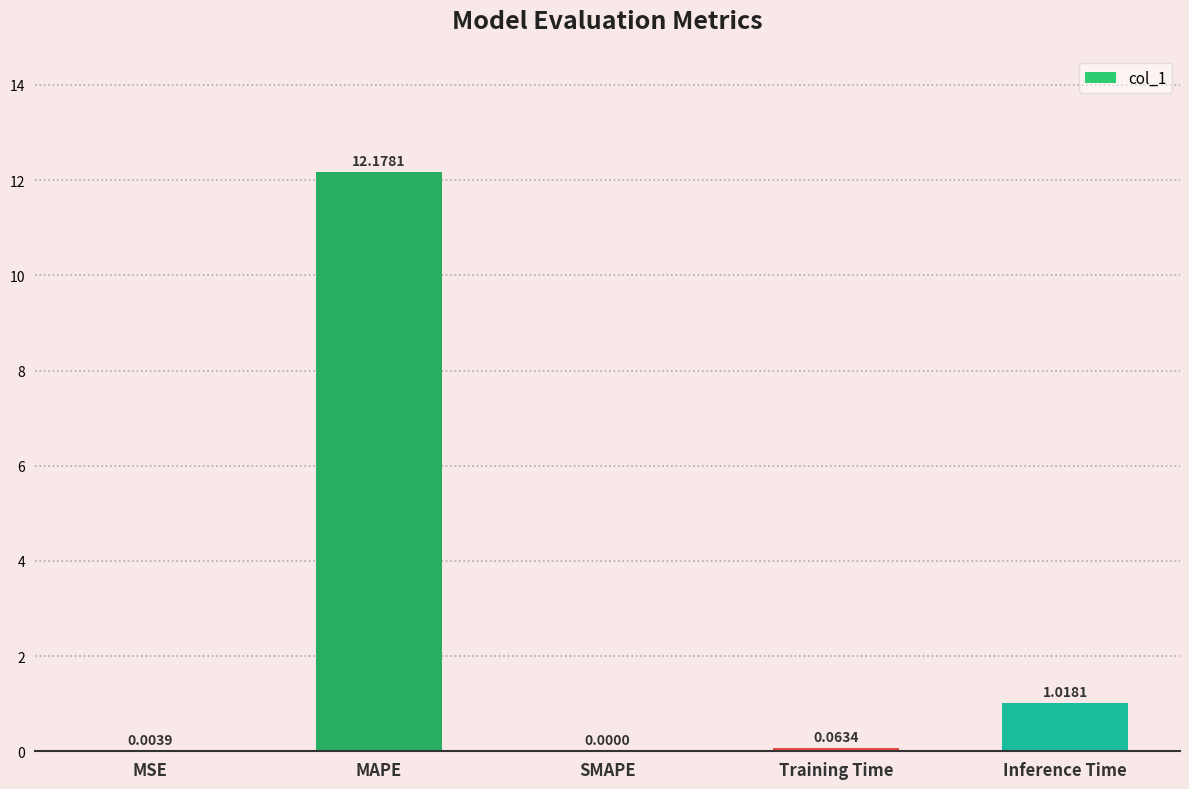

Where is the data nearest to the value 6?

Inference Time